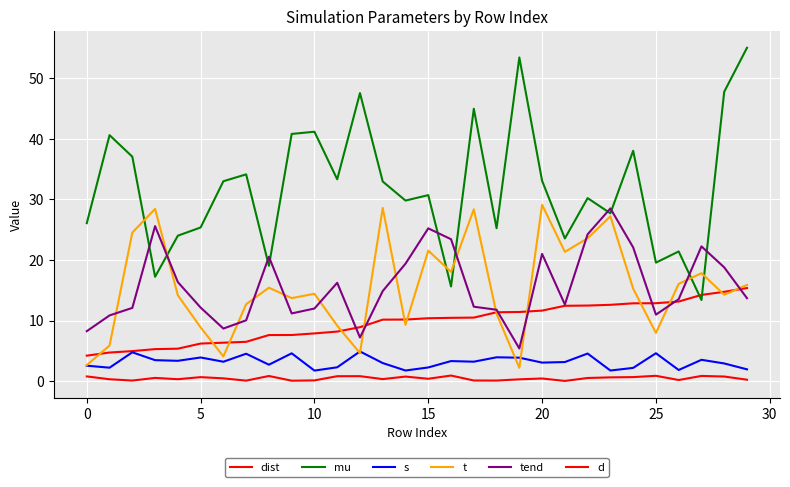

Which series has the largest range (max minus min)?

mu